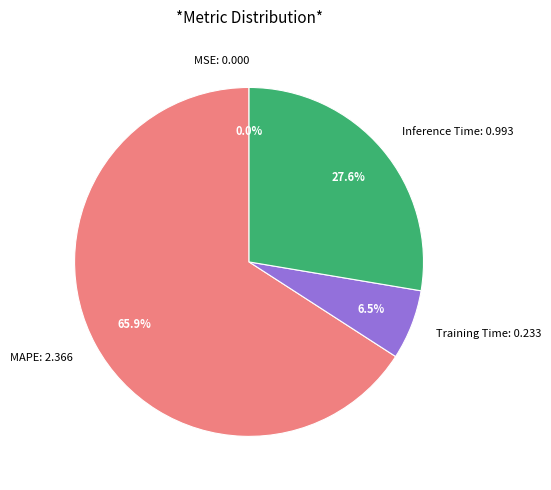

Which category has the biggest portion of the pie?

MAPE: 2.366